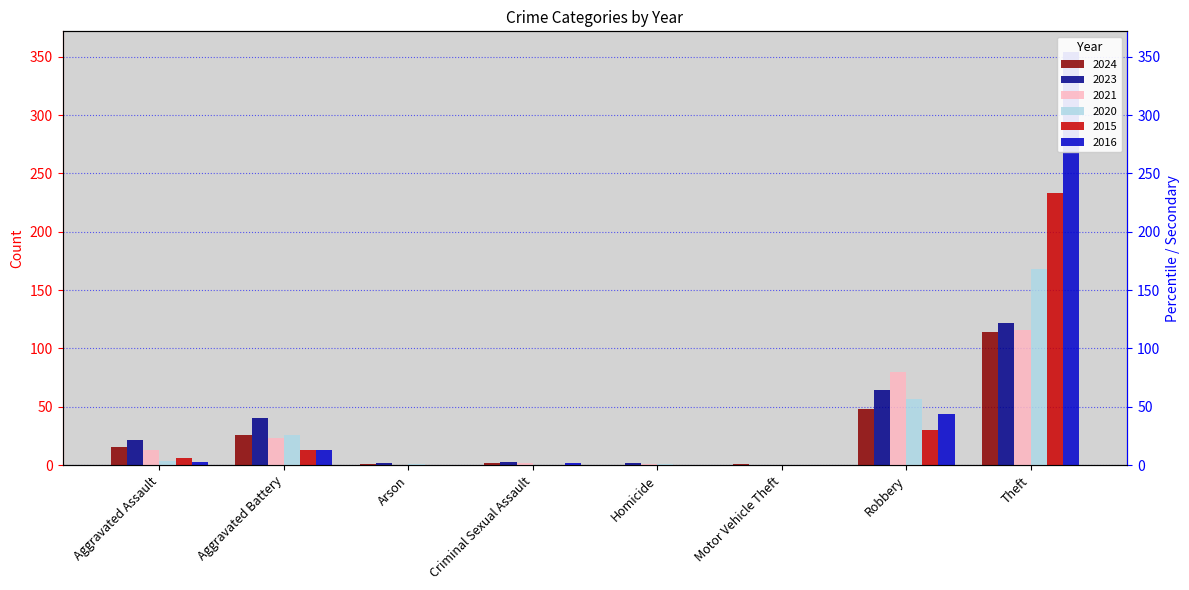

How many groups of bars are there?

8